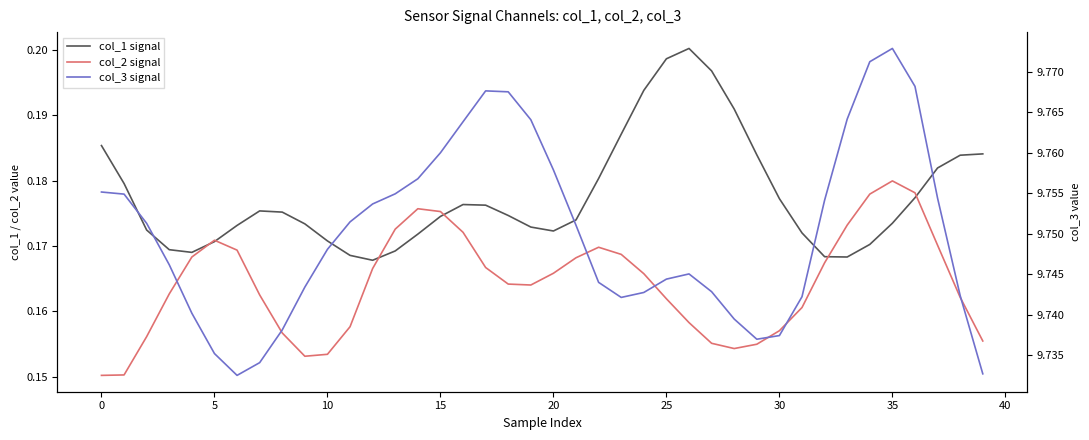

In col_3 signal, how many points are lower than both neighbors (excluding endpoints)?

3